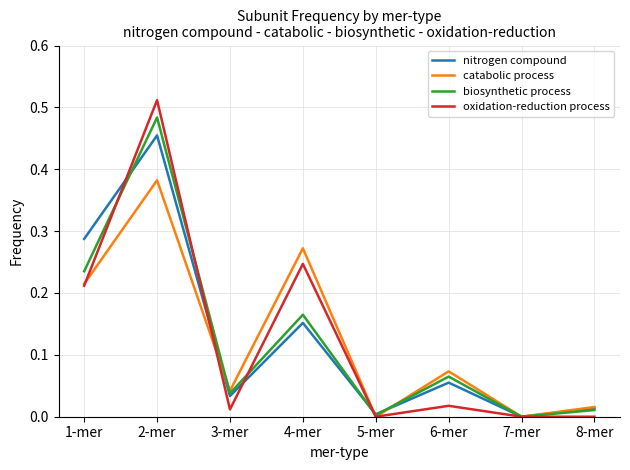

Where do oxidation-reduction process and biosynthetic process first cross each other?

1-mer and 2-mer